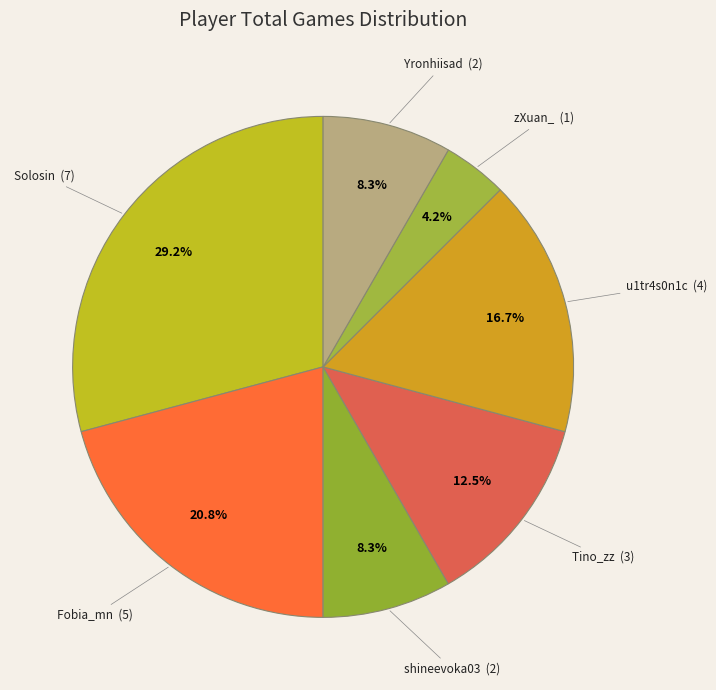

How much of the chart is everything except shineevoka03?

91.7%